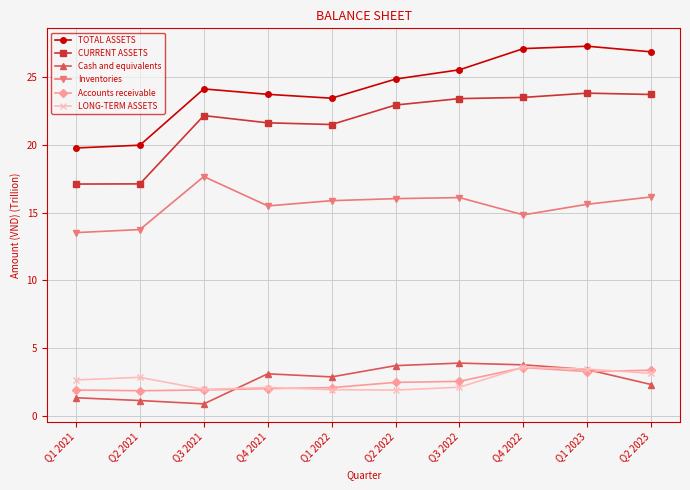

At how many categories does at least one series exceed 3?

10